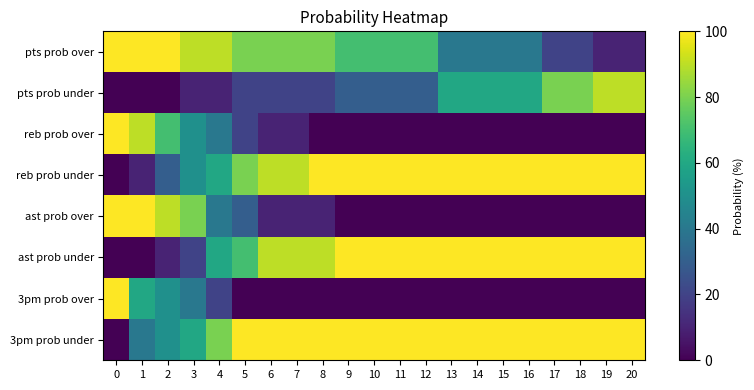

Which has a higher value, 19 or 7?

7